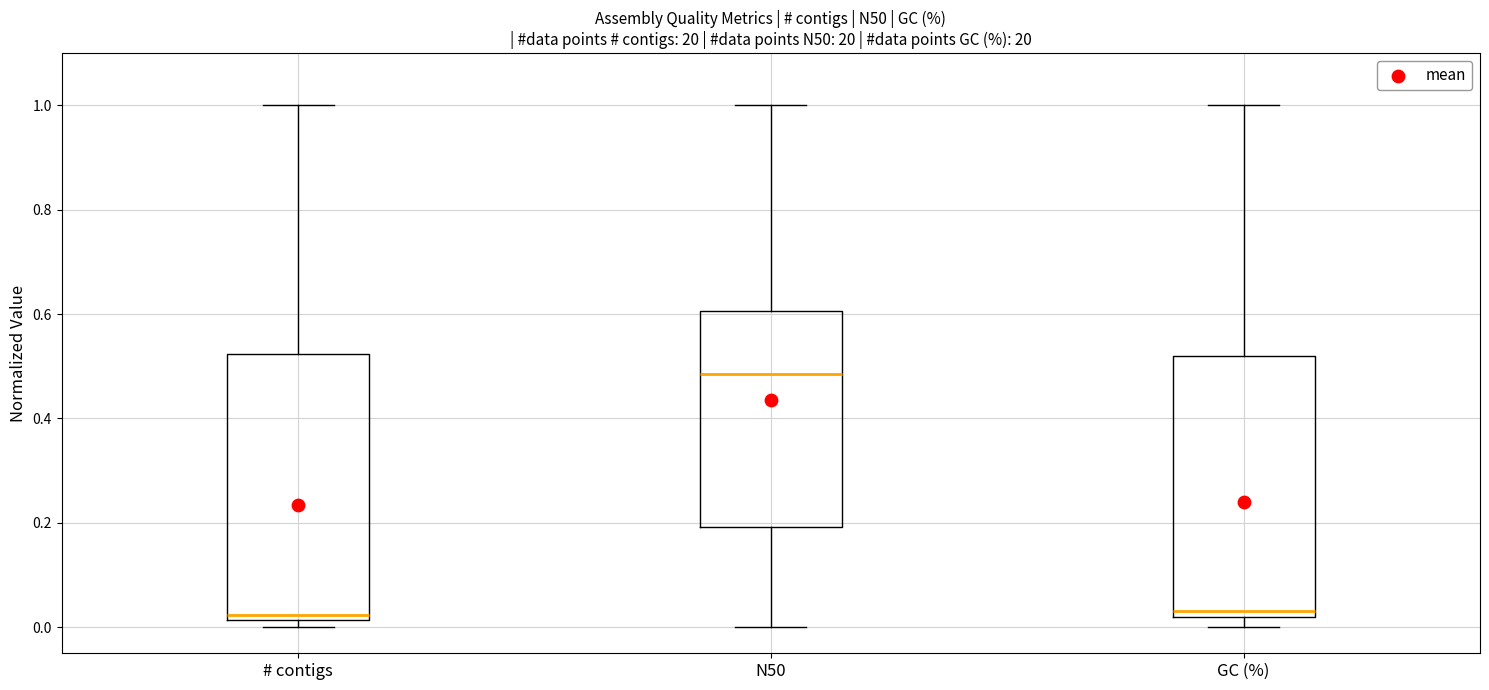

Where does the median line of the box for GC (%) sit on the y-axis? The values are not printed on the chart, so give them approximately, as read against the axis.

0.04